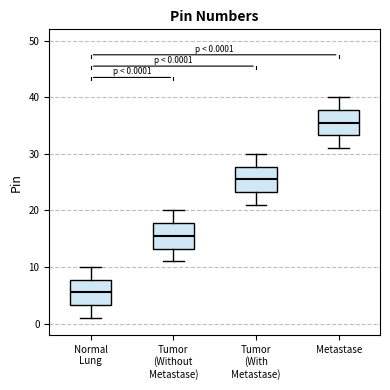

Which box has the highest median line?

Metastase